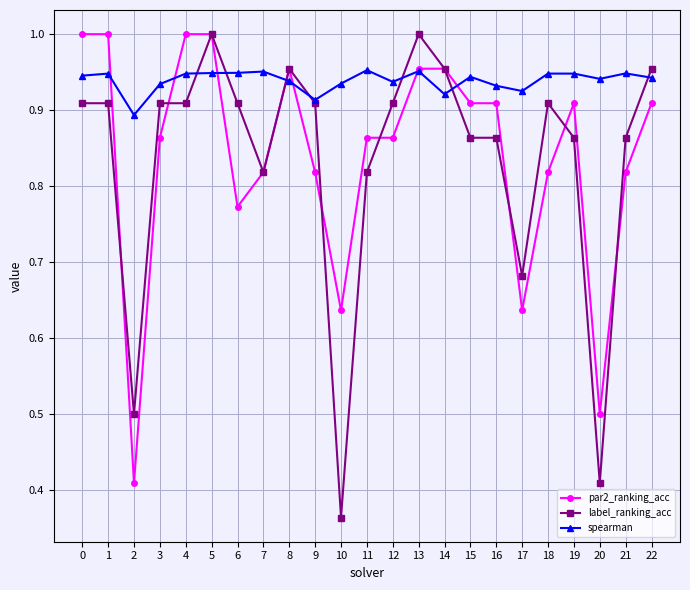

True or false: spearman and par2_ranking_acc cross at least once.

True